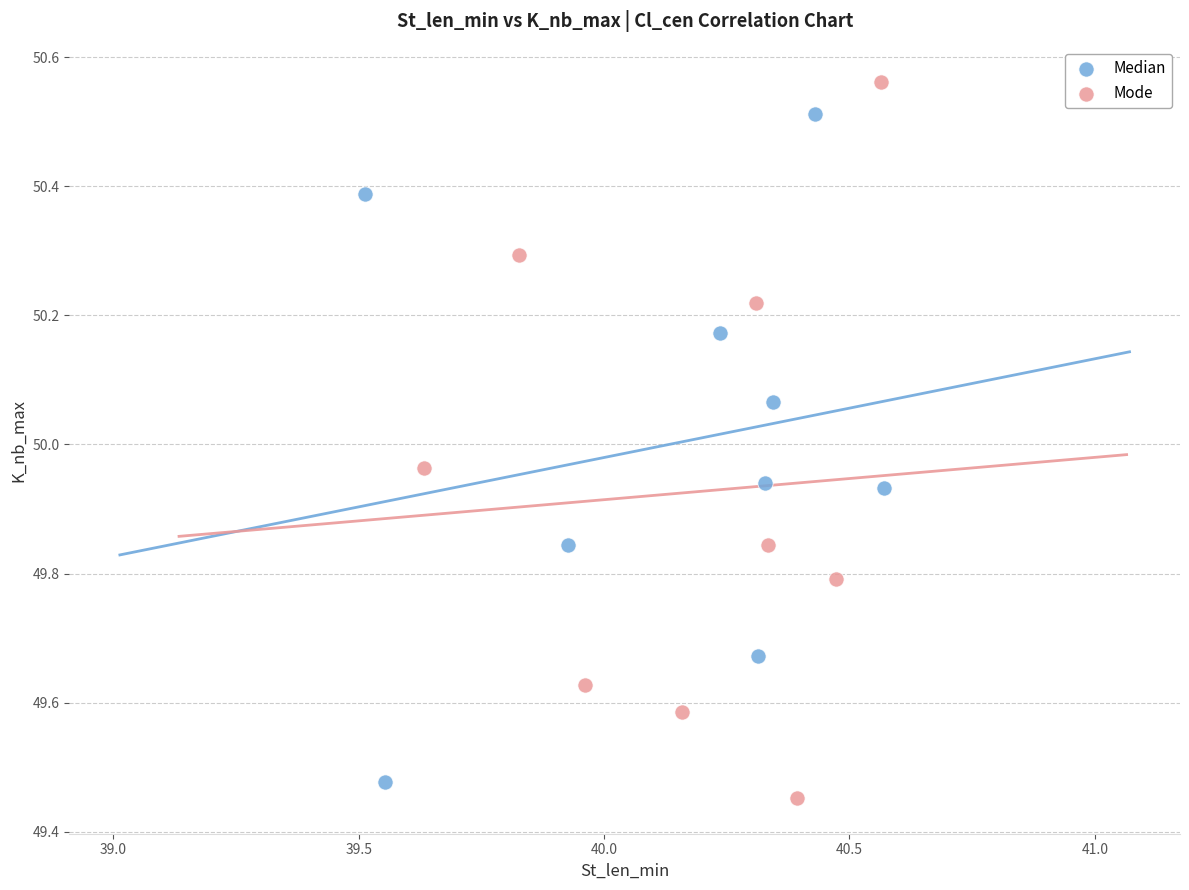

Which series reaches the maximum Y coordinate?

Mode